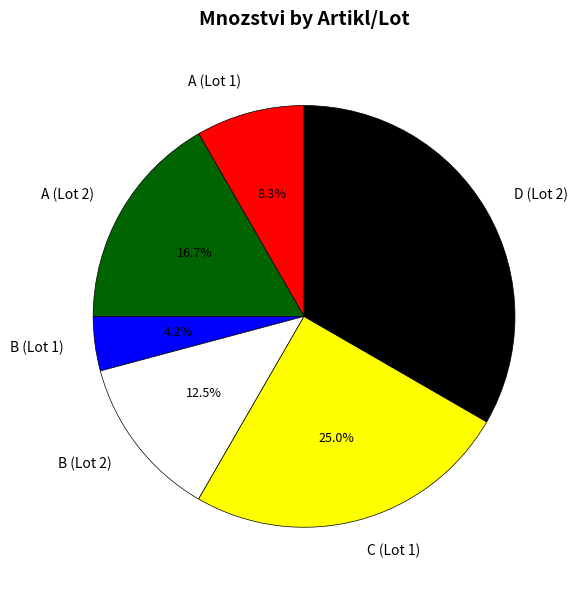

Combined, do A (Lot 1) and C (Lot 1) account for over 50%?

No